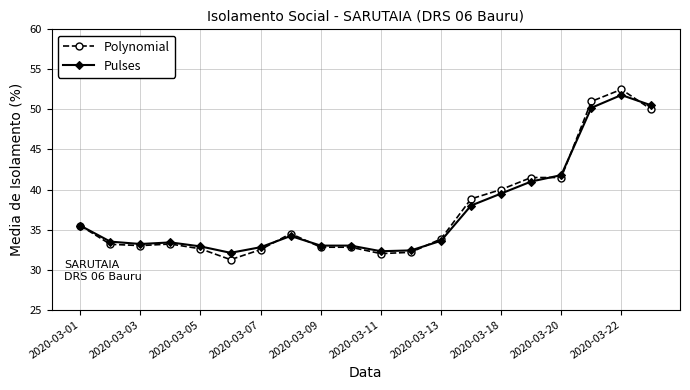

At how many categories does at least one series exceed 37?

7